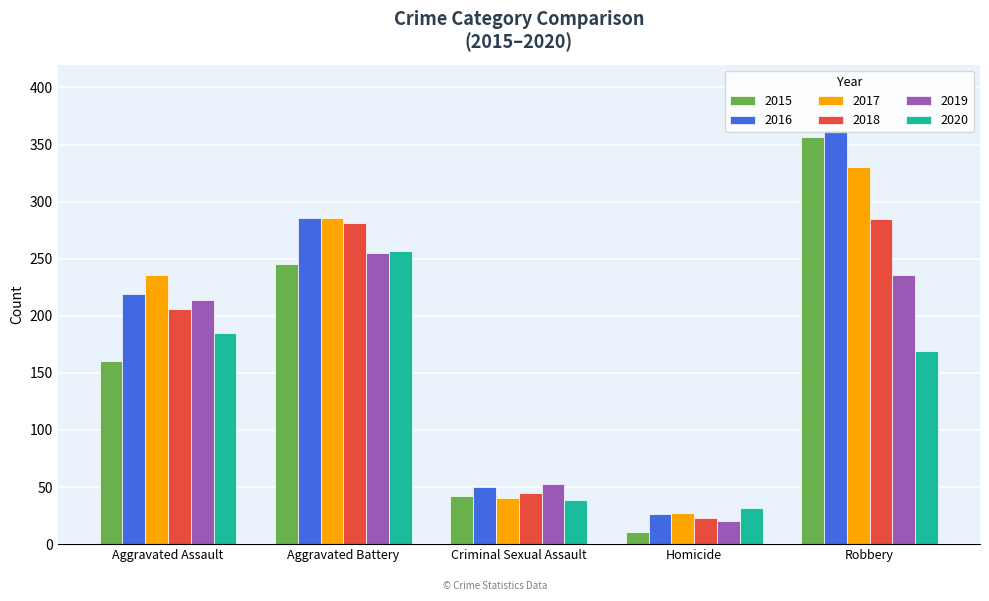

Rank the categories by 2018 value from lowest to highest.

Homicide, Criminal Sexual Assault, Aggravated Assault, Aggravated Battery, Robbery